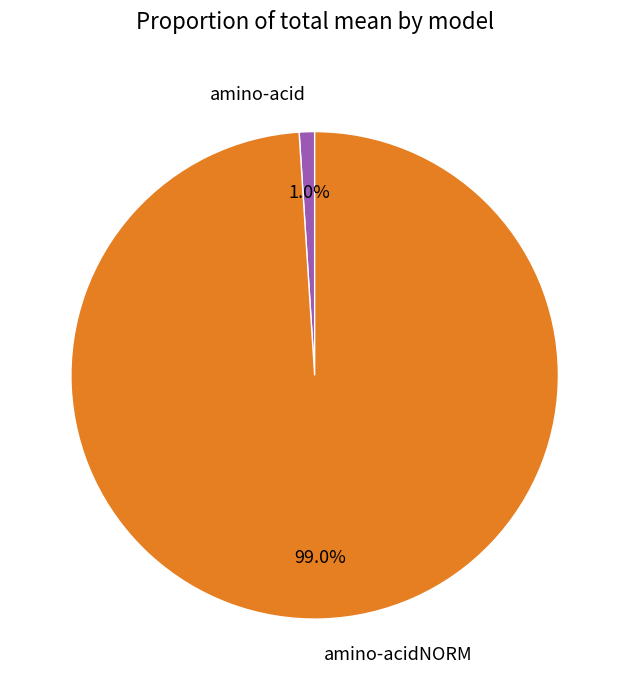

Which slice represents more than half of the pie?

amino-acidNORM